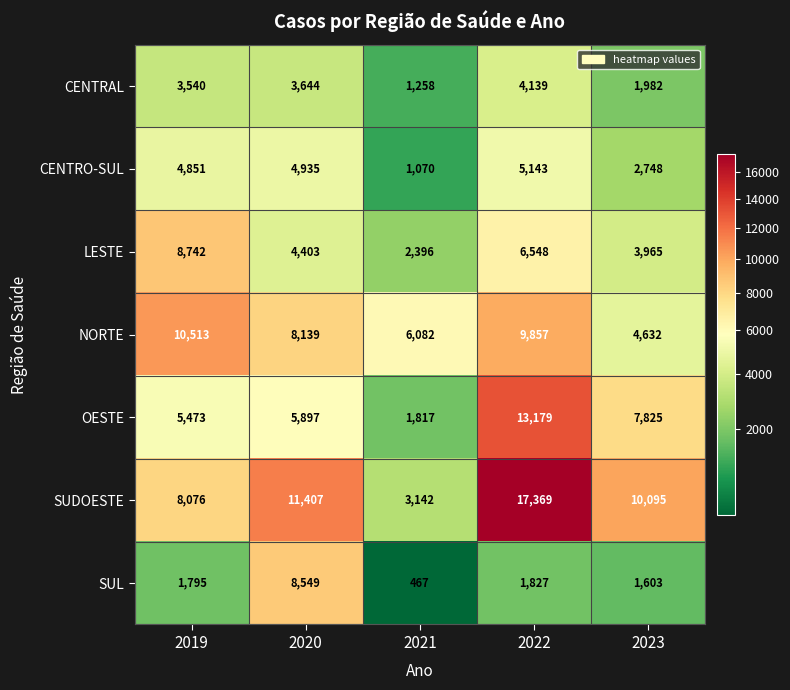

Which category has the lowest value in the NORTE series?

2023